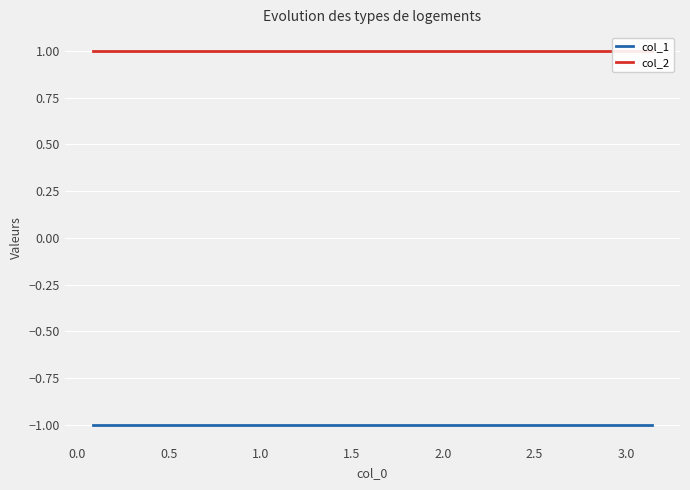

What is the value of the col_1 point at the 4th from the left?

-1